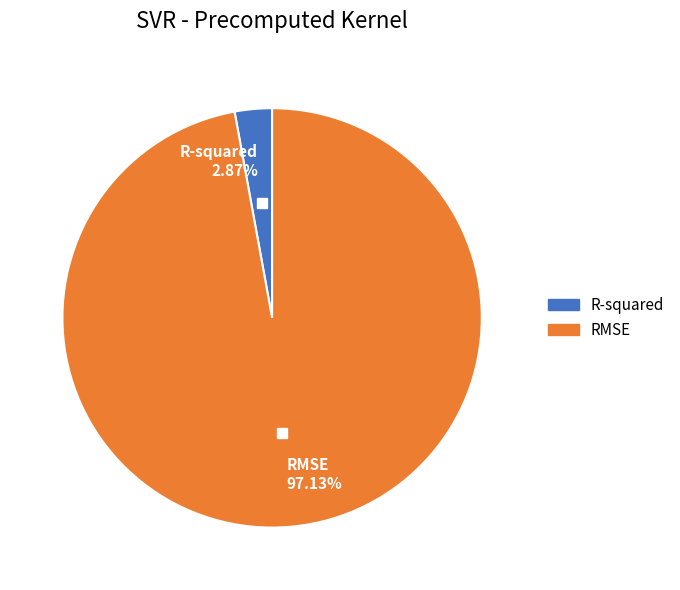

Combined, do R-squared and RMSE account for over 50%?

Yes